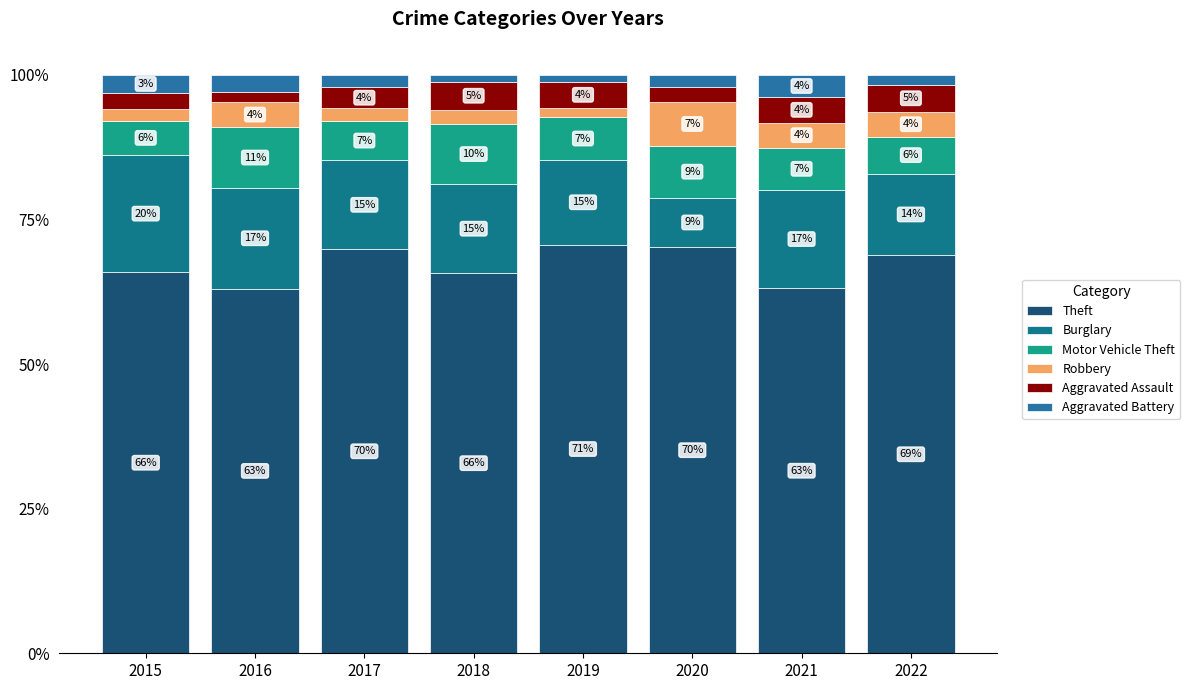

Which series has the widest spread of values?

Burglary